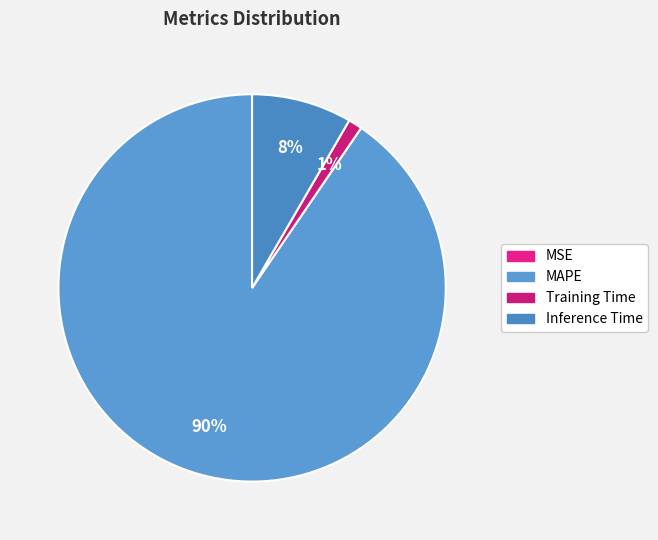

Which category has the smallest portion of the pie?

MSE